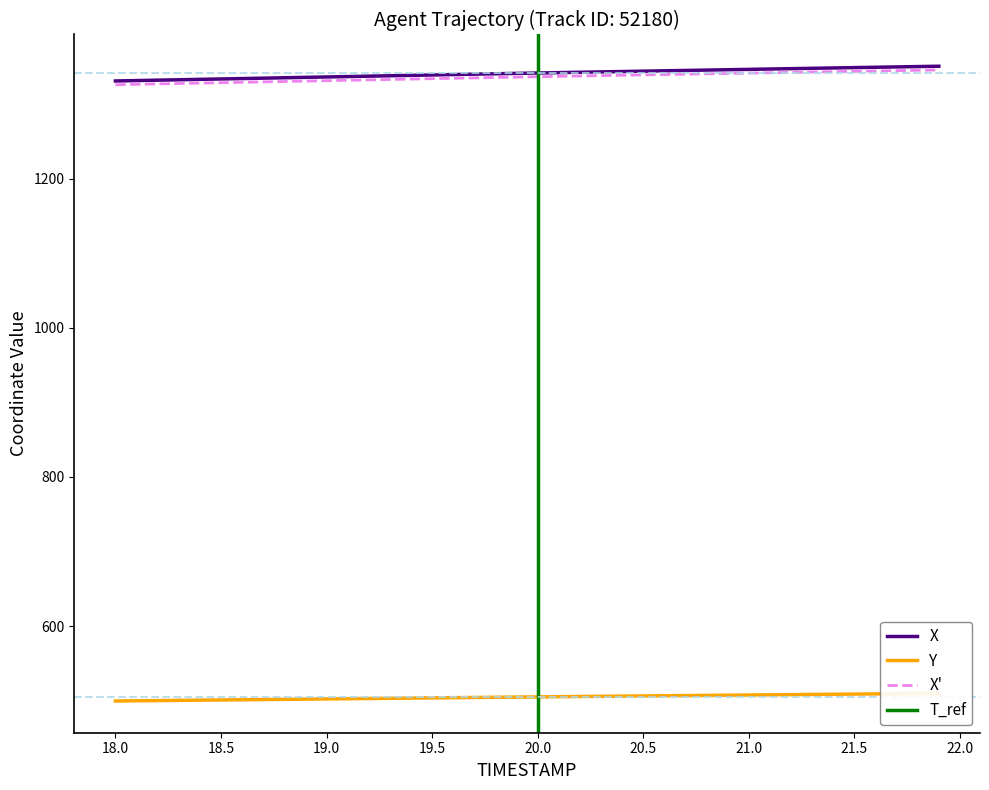

True or false: X has more than 1 points higher than both neighbors.

False